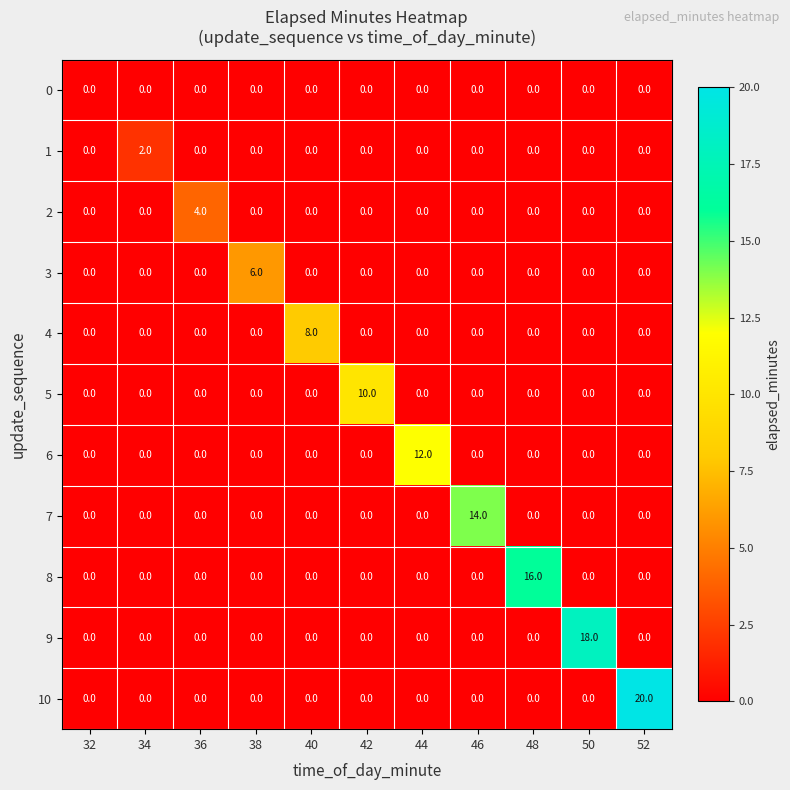

Which series has the widest spread of values?

10